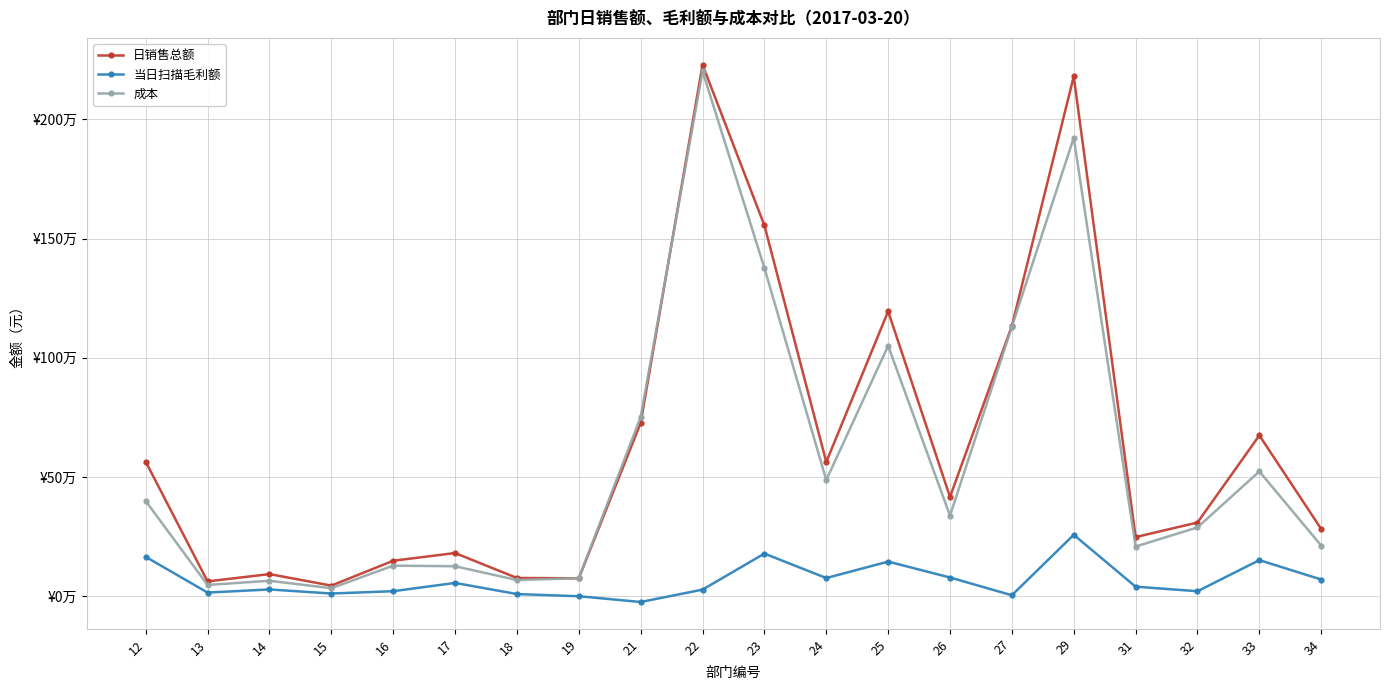

Is this an area chart (filled region under the line)?

No